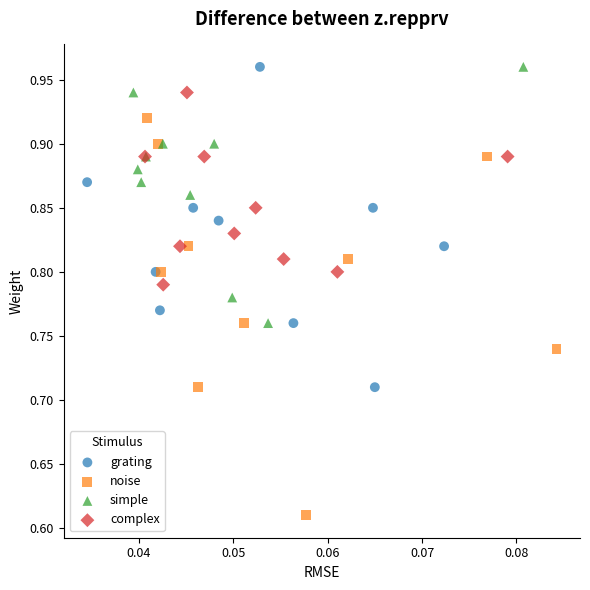

Which series has the widest spread of Y values?

noise